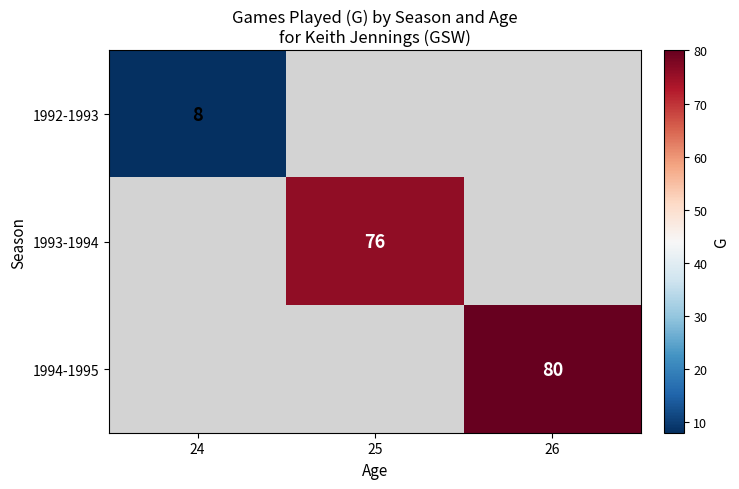

What is the minimum value shown in the chart?

8.0